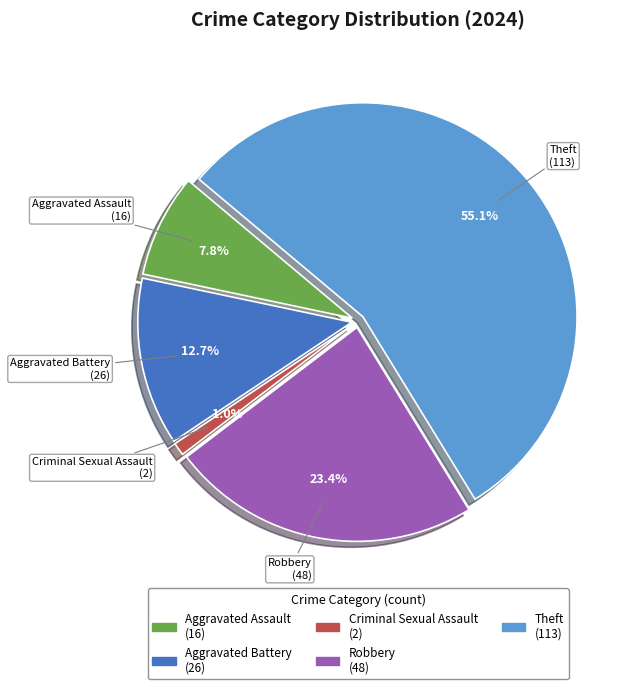

What is the largest slice in the pie chart?

Theft